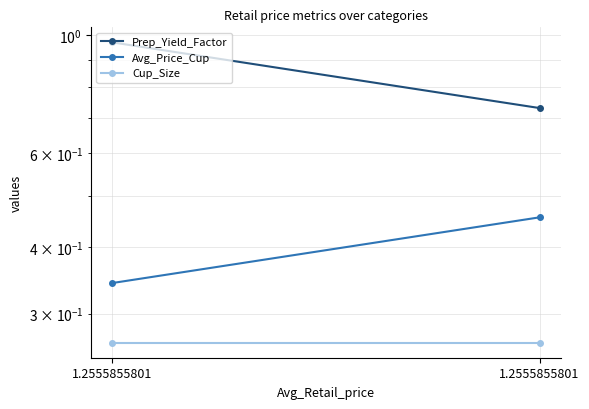

Between 1.2555855801 and 1.2555855801, which series saw the biggest shift?

Prep_Yield_Factor